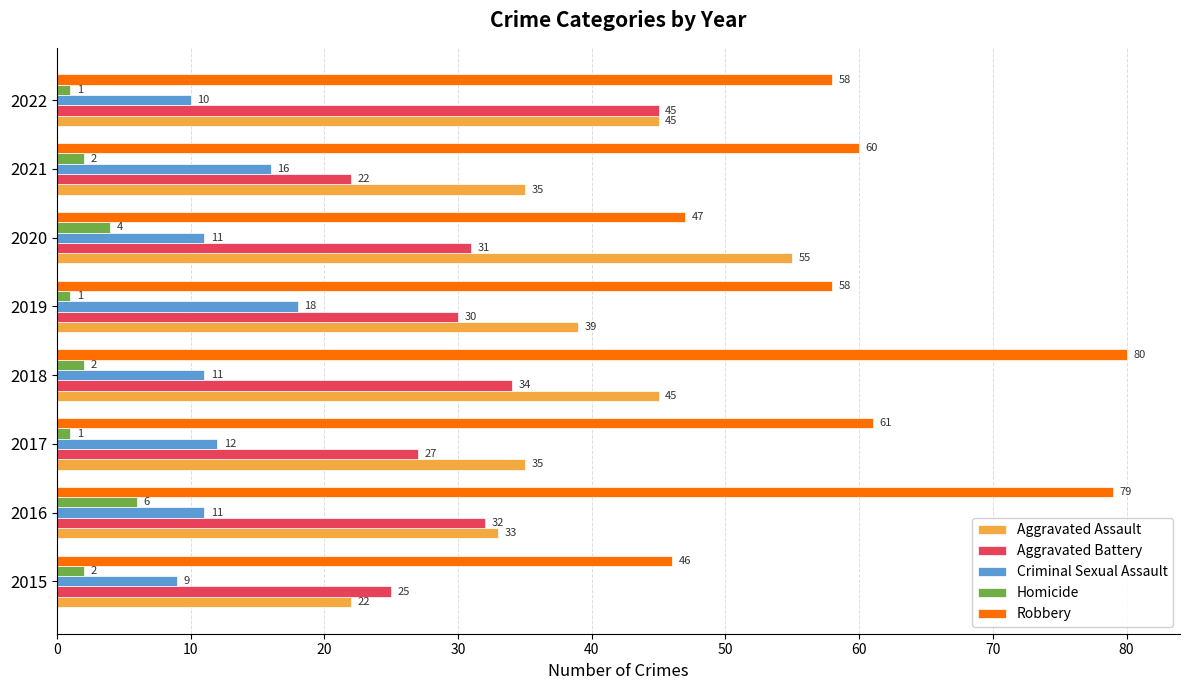

Rank the series by their maximum value, from highest to lowest.

Robbery, Aggravated Assault, Aggravated Battery, Criminal Sexual Assault, Homicide